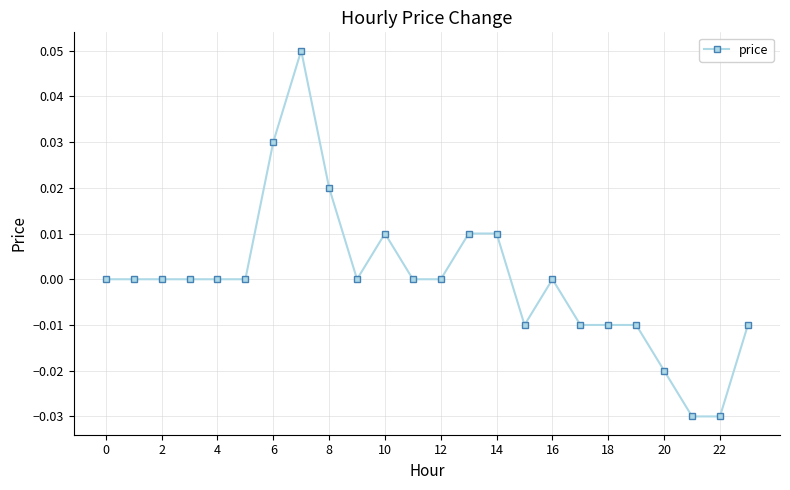

Is this an area chart (filled region under the line)?

No